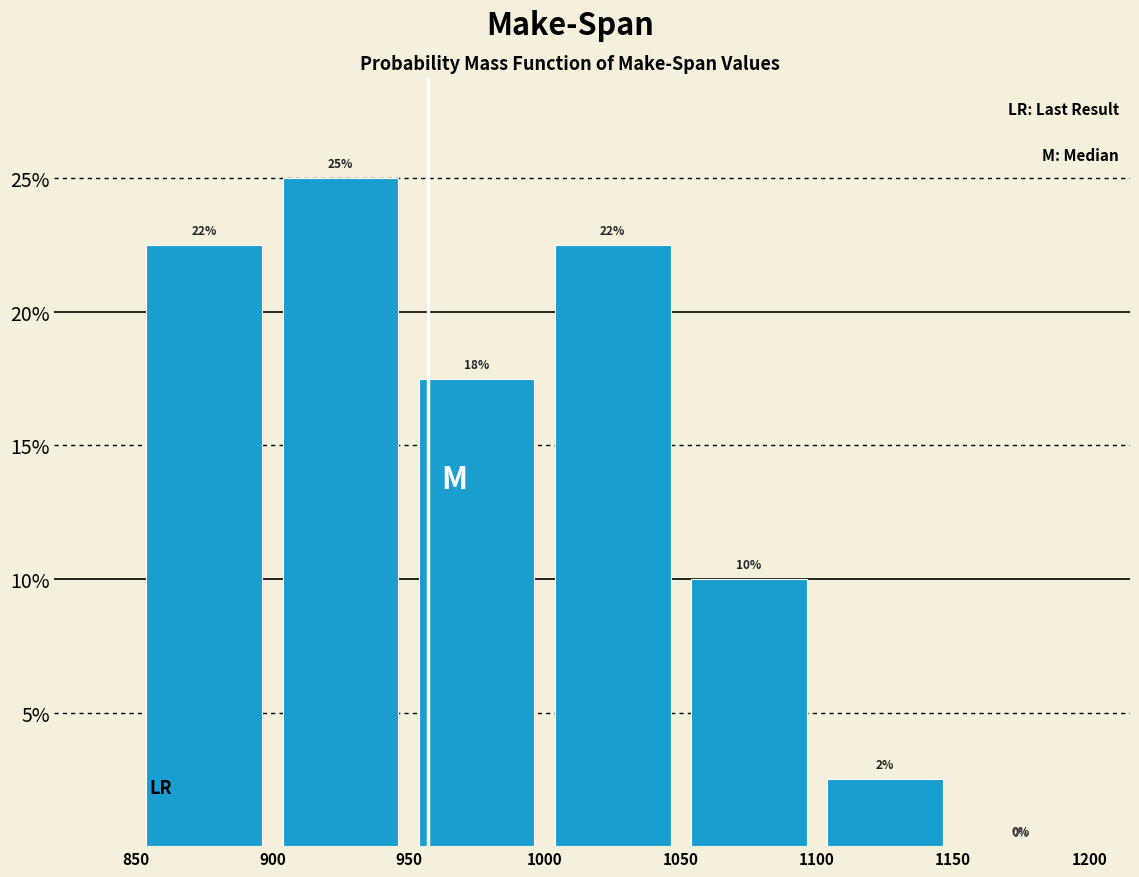

Over which range of the x-axis is the bar tallest?

900 to 950